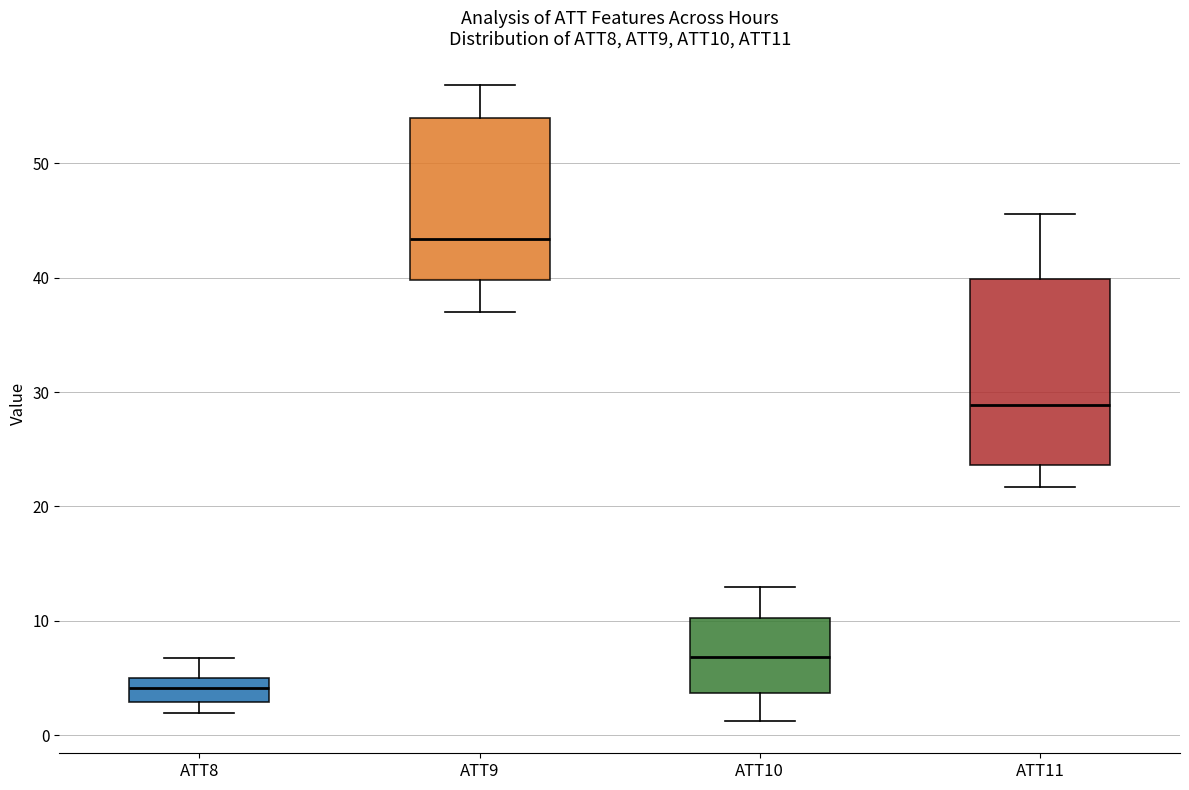

Reading left to right, transcribe this box plot: for each box, give where its median line is, the range the box spans, and where its two whiskers end, as read against the y-axis. The values are not printed on the chart, so give them approximately, as read against the axis.

ATT8: median 4, box 3 to 5, whiskers 2 to 7
ATT9: median 43, box 40 to 54, whiskers 37 to 57
ATT10: median 7, box 4 to 10, whiskers 1 to 13
ATT11: median 29, box 24 to 40, whiskers 22 to 46